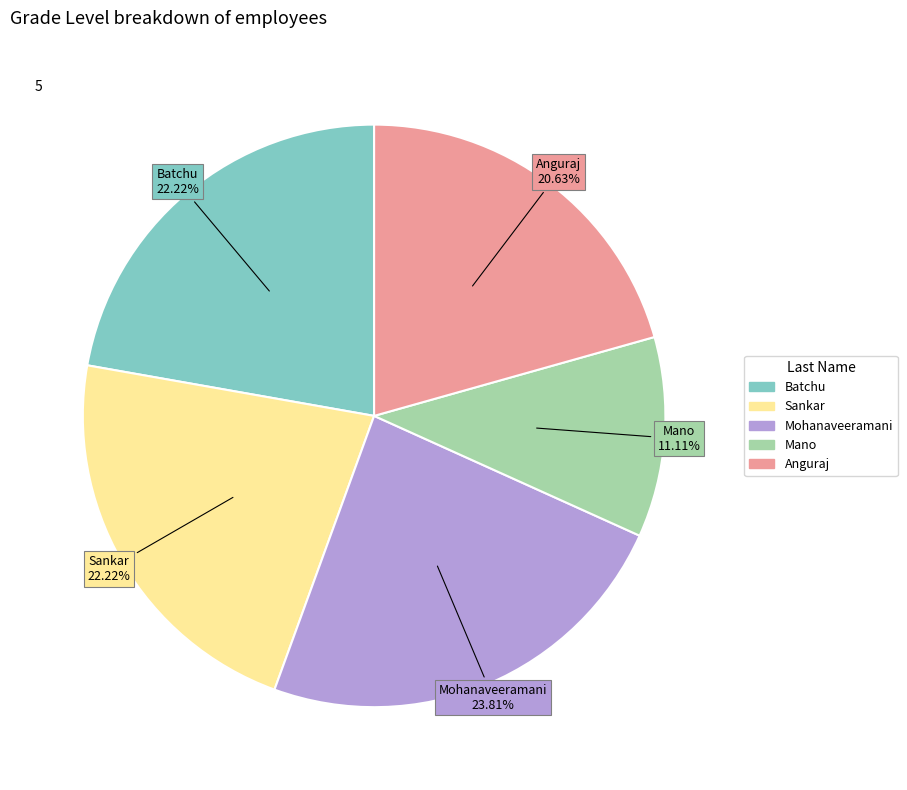

What is the total percentage of Anguraj and Mohanaveeramani?

44.4%